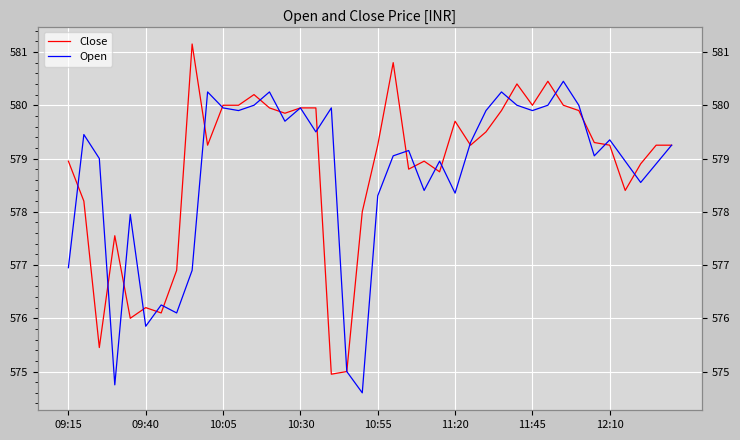

What position from the left is 10:05?

11